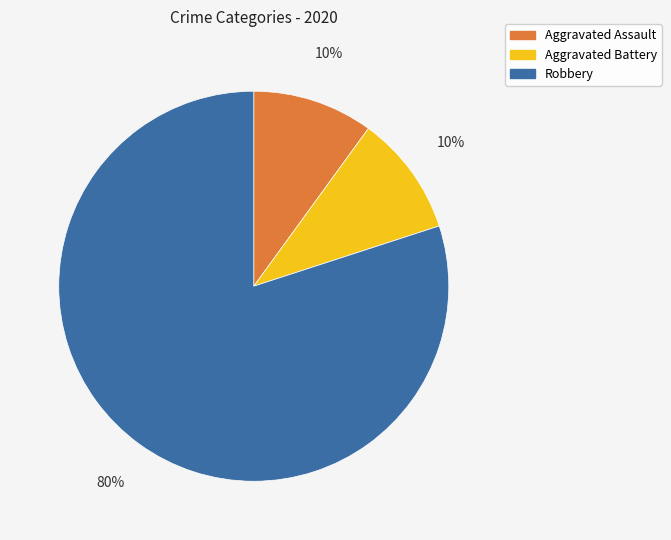

Combined, do Aggravated Battery and Robbery account for over 50%?

Yes